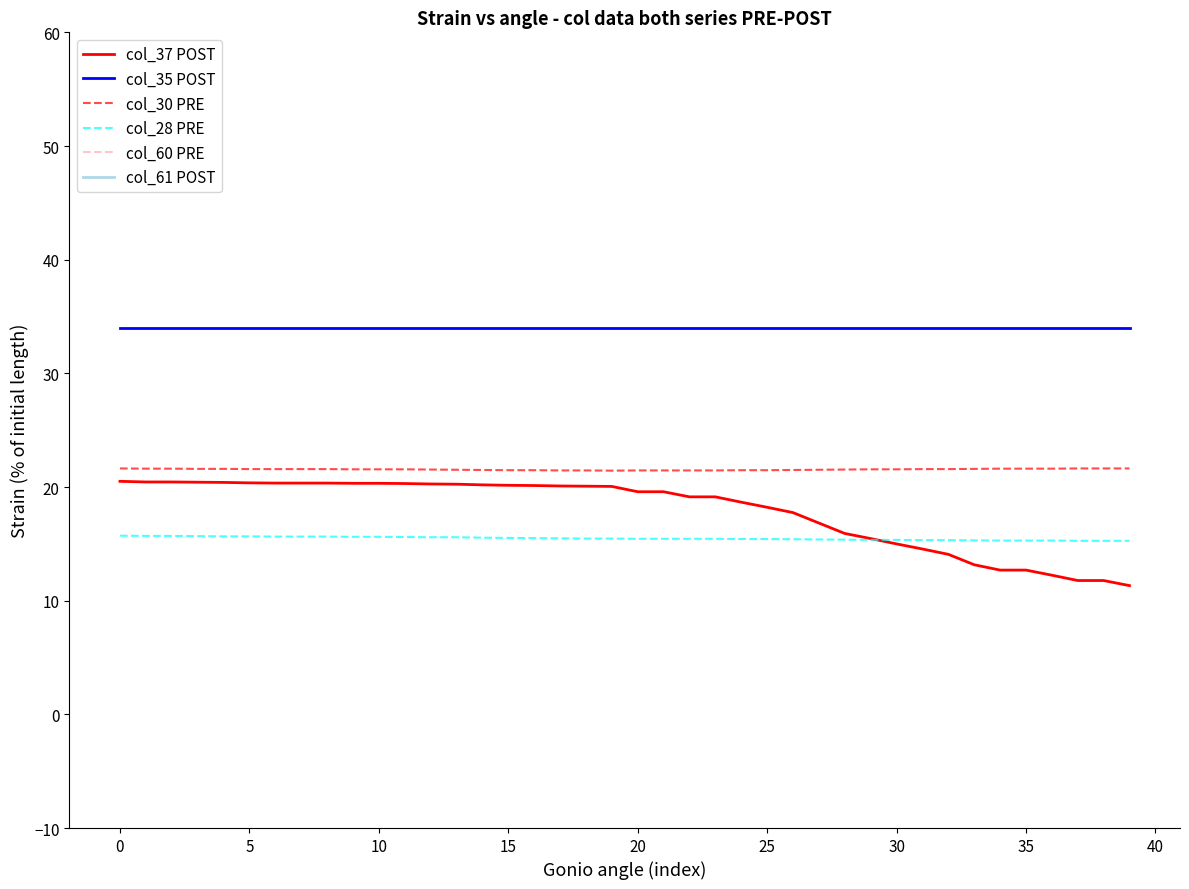

Count the number of data series in this chart.

6